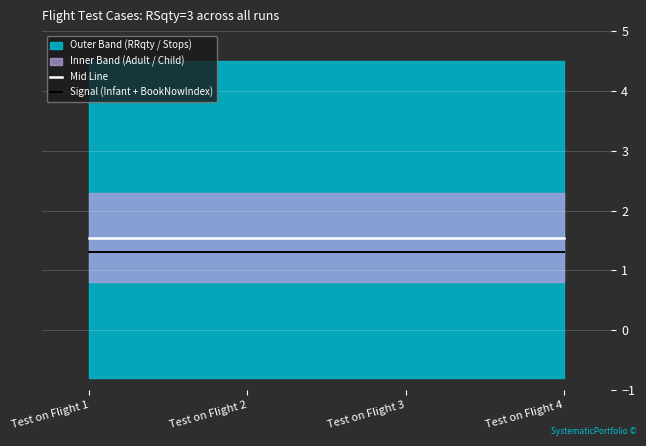

Reading left to right, what are all the values shown in this chart?

Mid Line: Test on Flight 1=1.5	Test on Flight 2=1.5	Test on Flight 3=1.5	Test on Flight 4=1.5
Signal (Infant + BookNowIndex): Test on Flight 1=1.3	Test on Flight 2=1.3	Test on Flight 3=1.3	Test on Flight 4=1.3